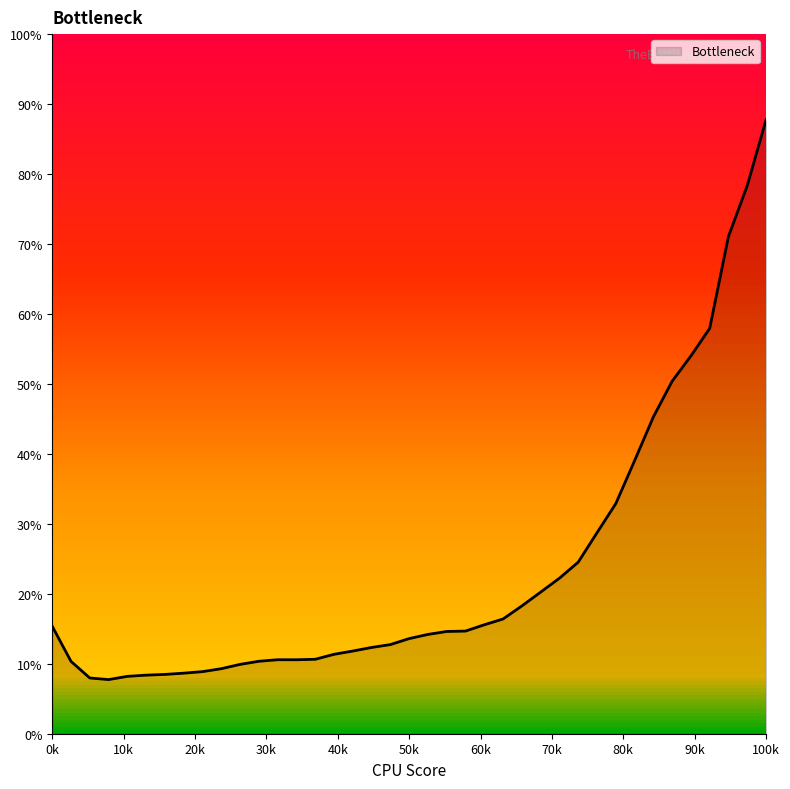

Does the chart display data point markers on the line(s)?

No